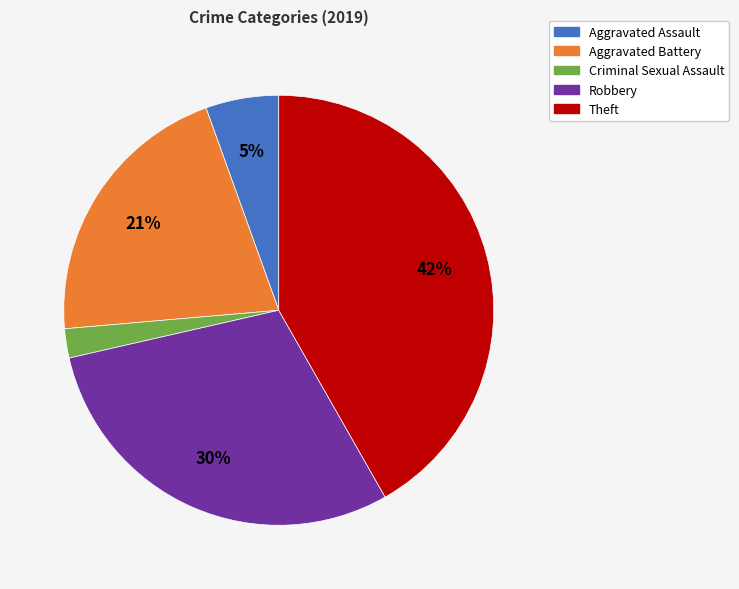

To the nearest percent, what is the combined percentage of Theft and Criminal Sexual Assault?

44%